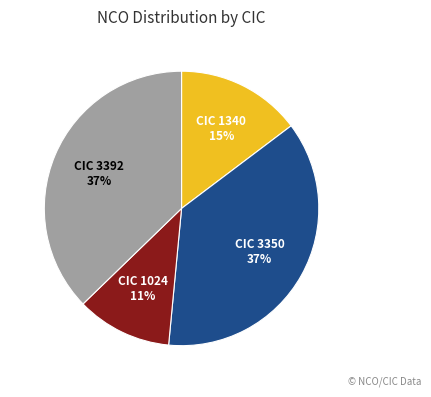

Between CIC 3392 and CIC 1340, which is larger?

CIC 3392